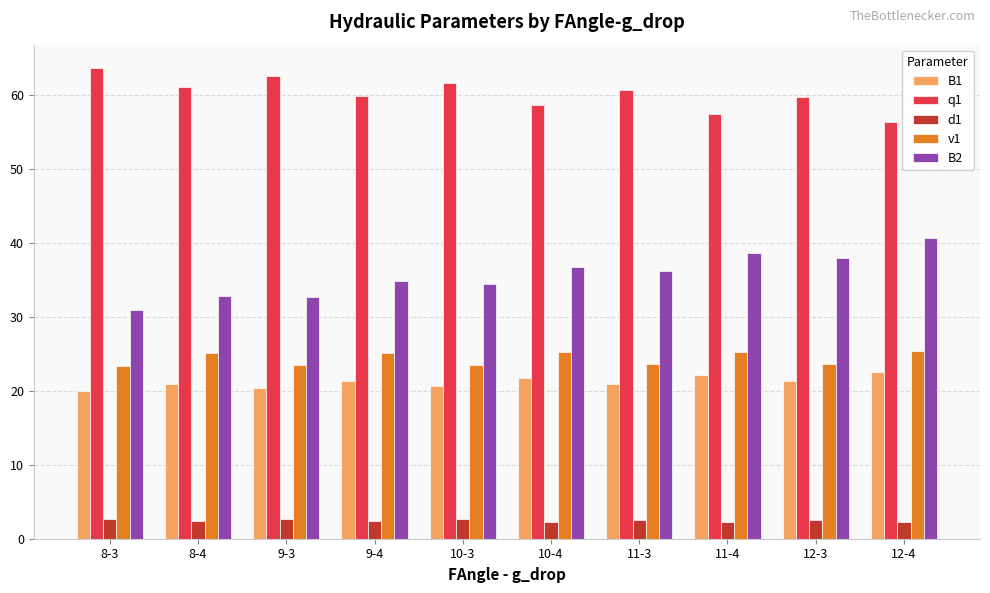

How many data points in v1 are above 25?

5